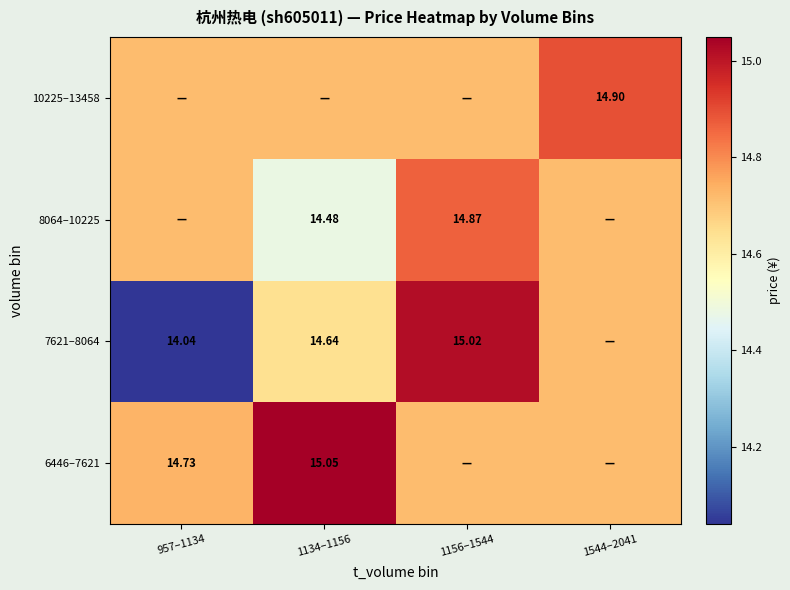

What is the minimum value shown in the chart?

14.0